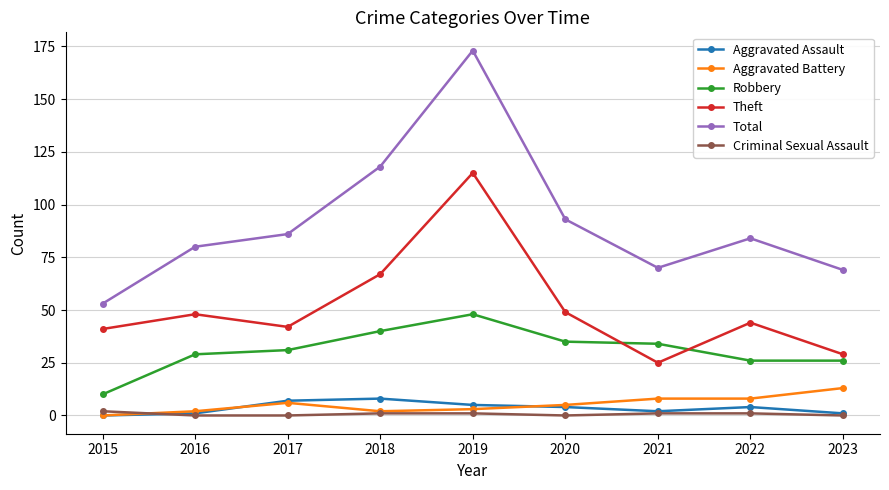

True or false: Total and Robbery intersect in this chart.

False